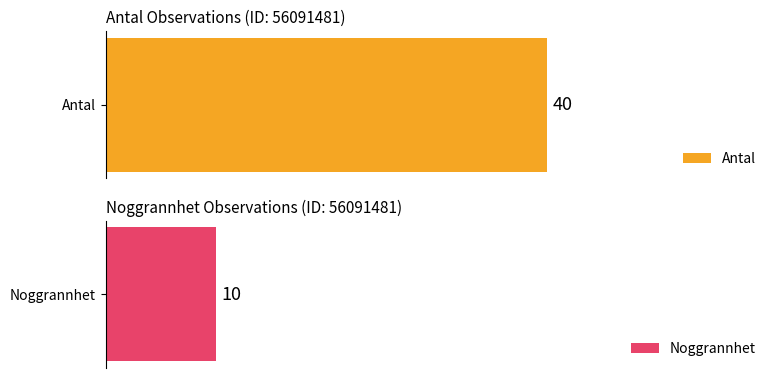

Which series has the largest total across all categories?

Antal